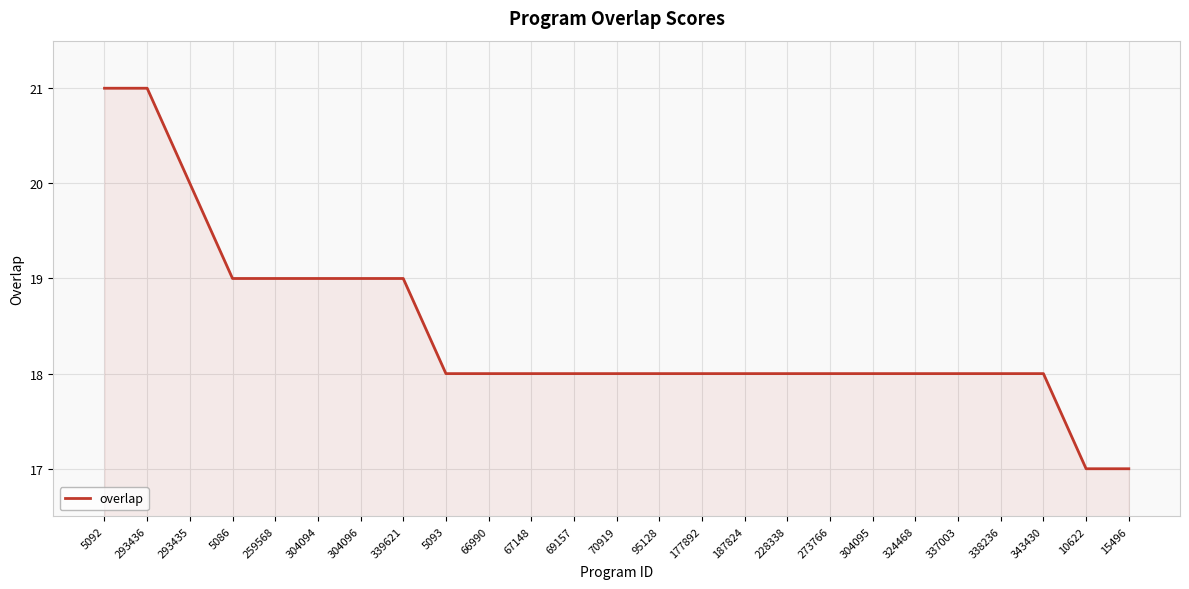

What is the difference between the maximum and minimum values?

4